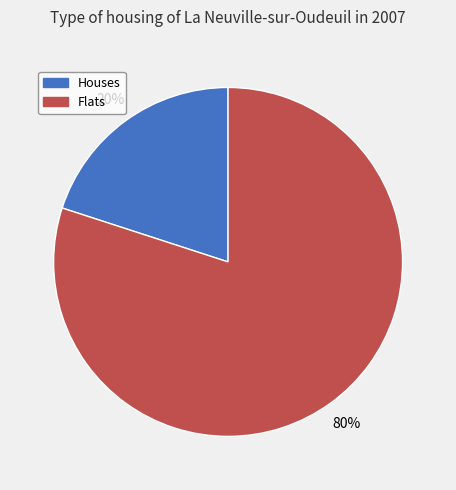

To the nearest percent, what is the average slice percentage?

50%